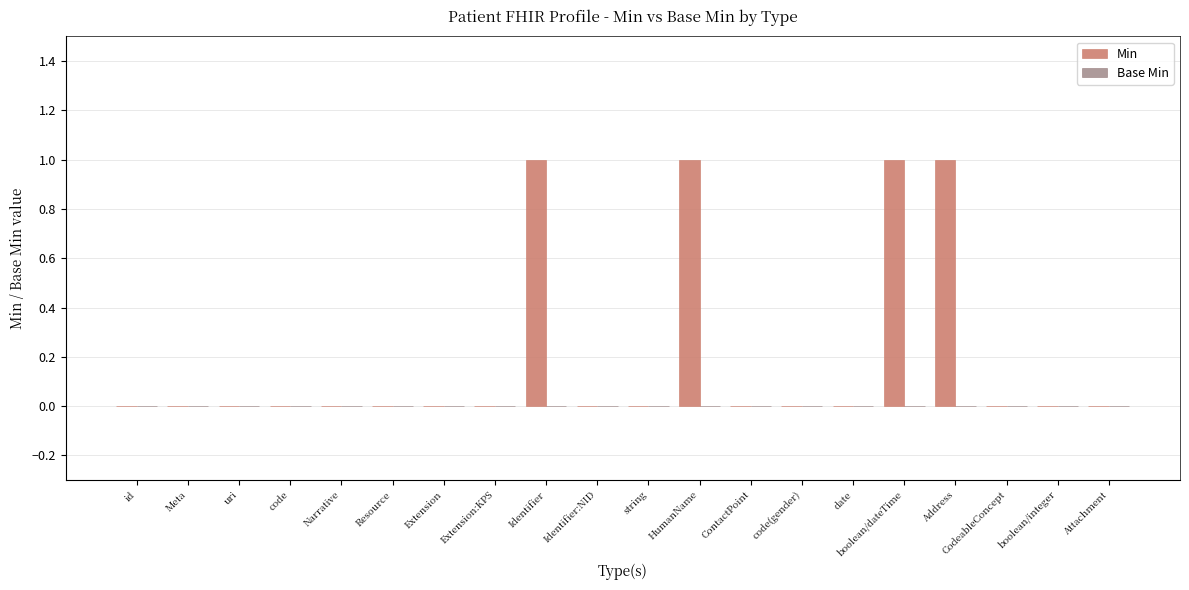

The value at string is 0. True or false?

True